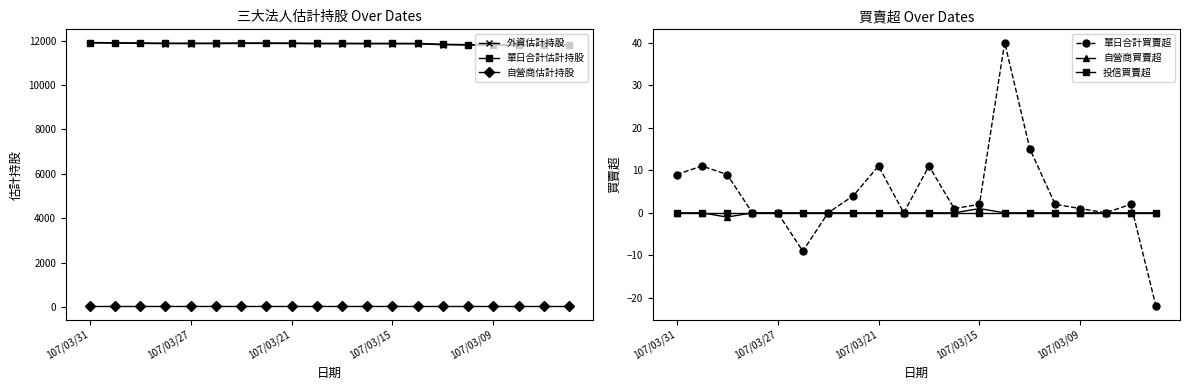

Does the chart display data point markers on the line(s)?

Yes